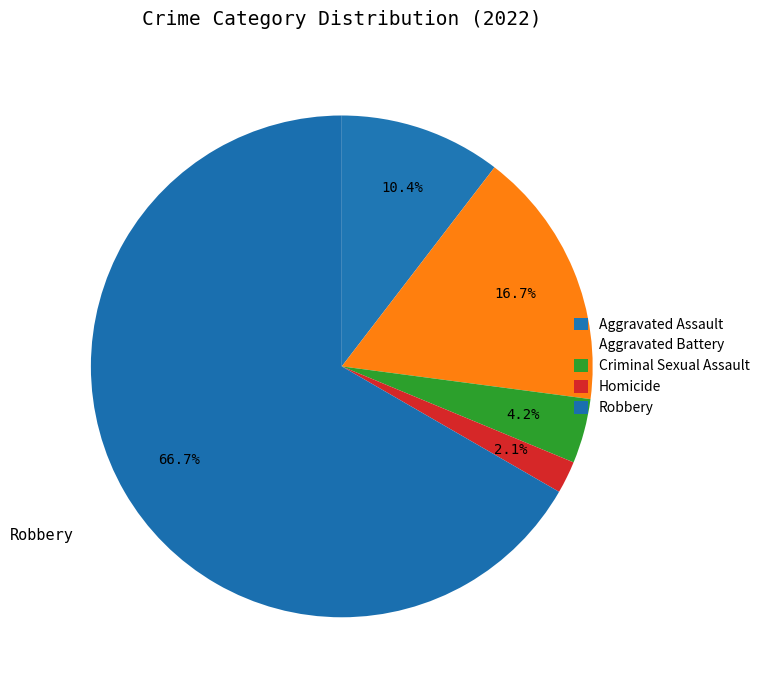

How many segments does this pie chart have?

5